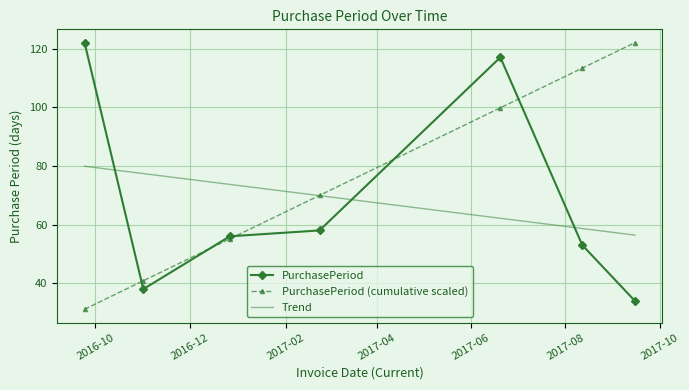

Which series ends up on top after the final intersection of PurchasePeriod and Trend?

Trend